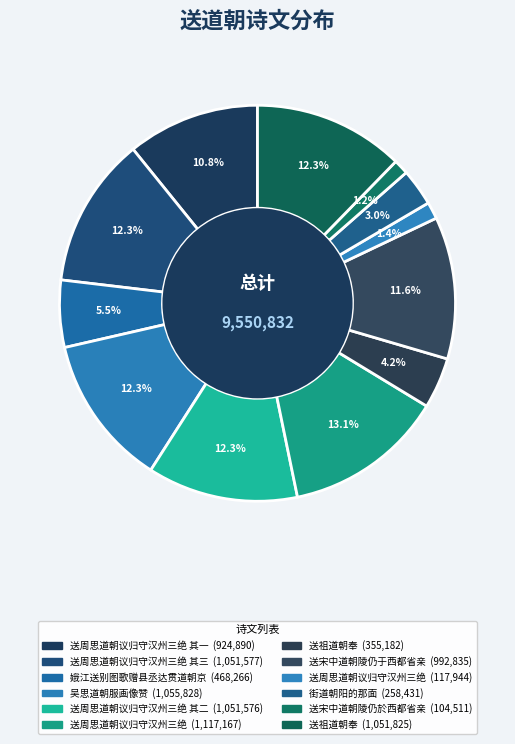

Which category has the biggest portion of the pie?

送周思道朝议归守汉州三绝